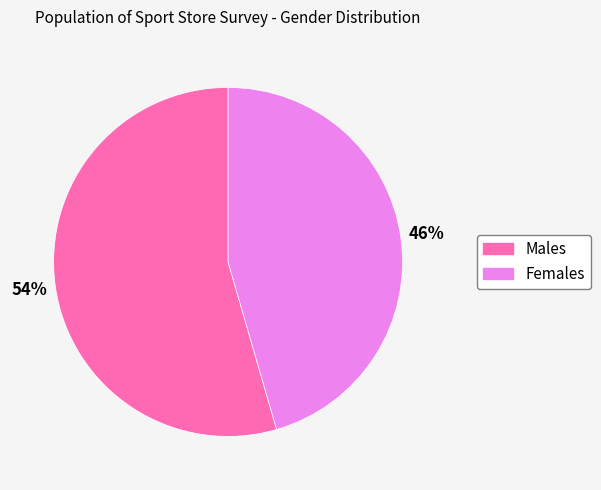

Does any single category account for the majority?

Yes